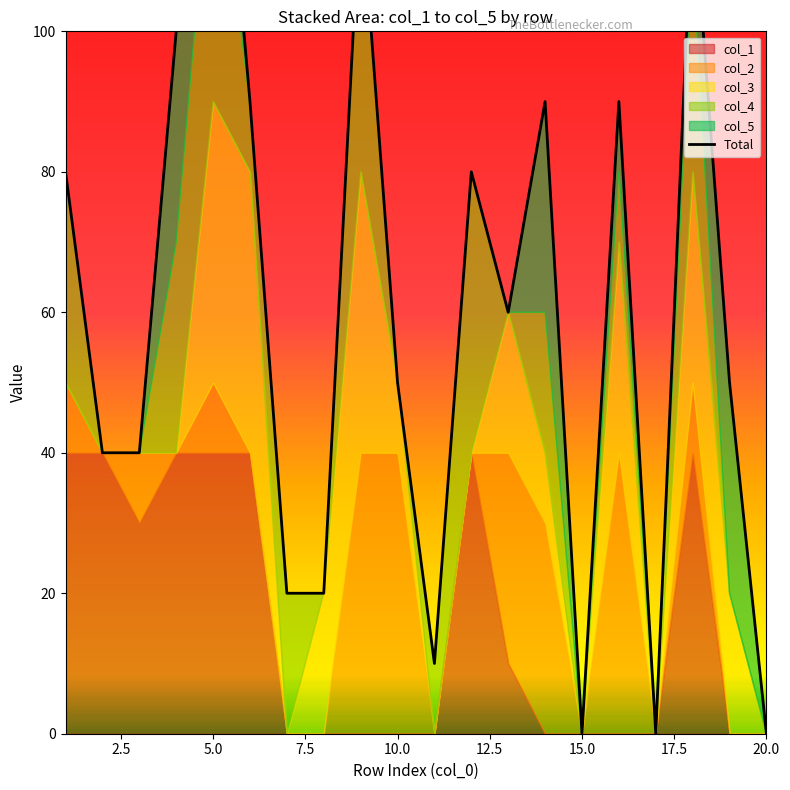

How many lines are shown in the chart?

1